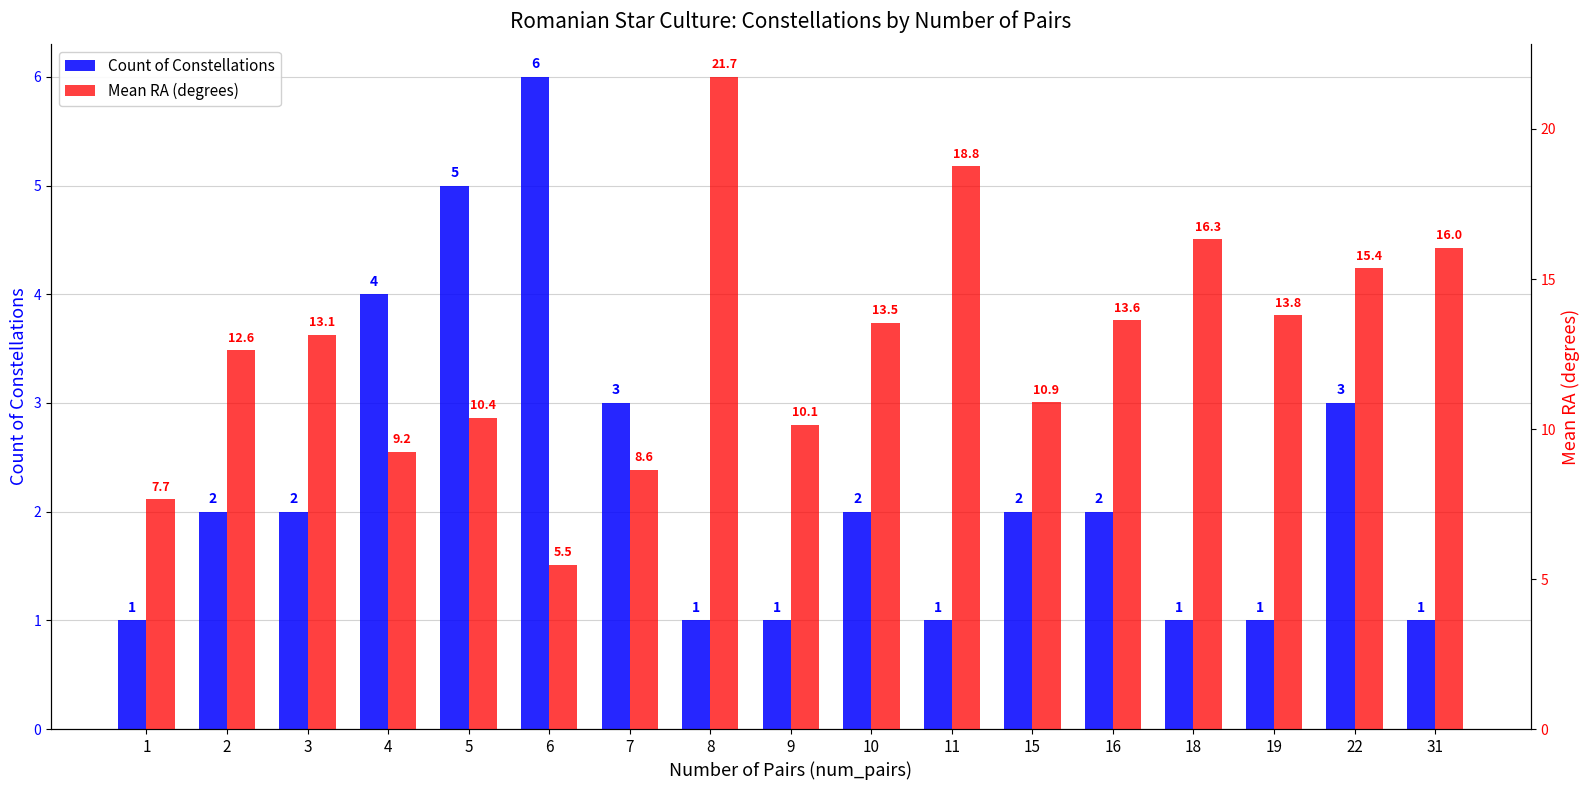

Which series changed the most between 3 and 11?

Mean RA (degrees)